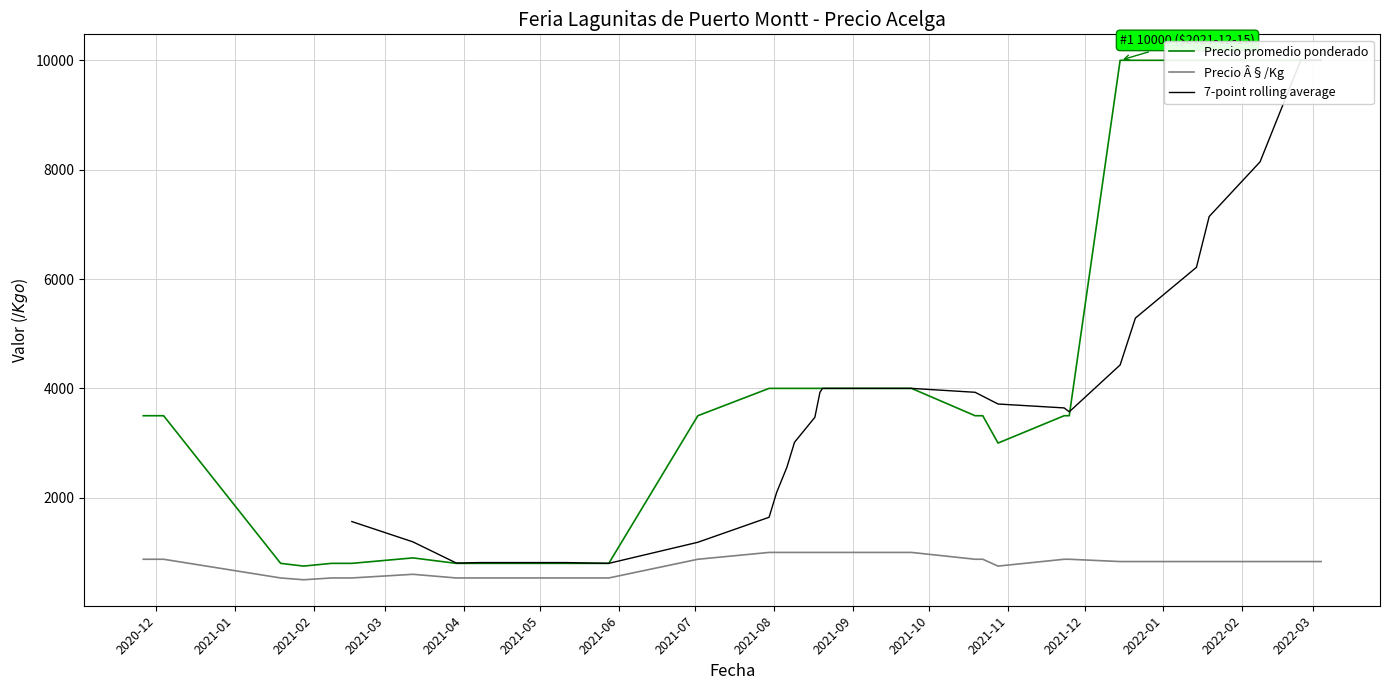

What is the label of the 9th point from the right?

2021-08-19